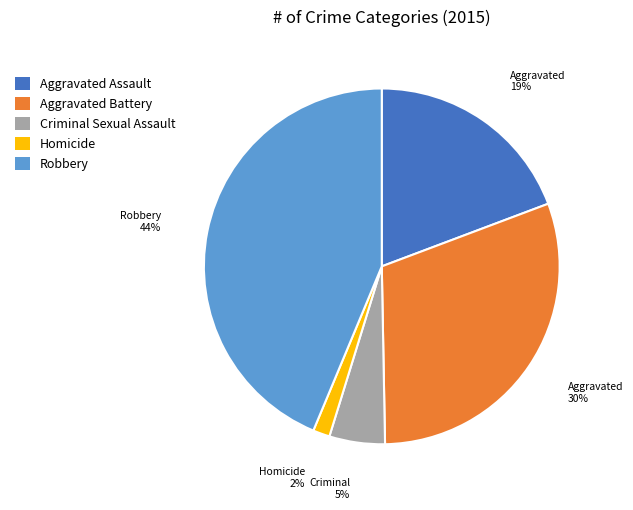

Is there a majority slice in this chart?

No